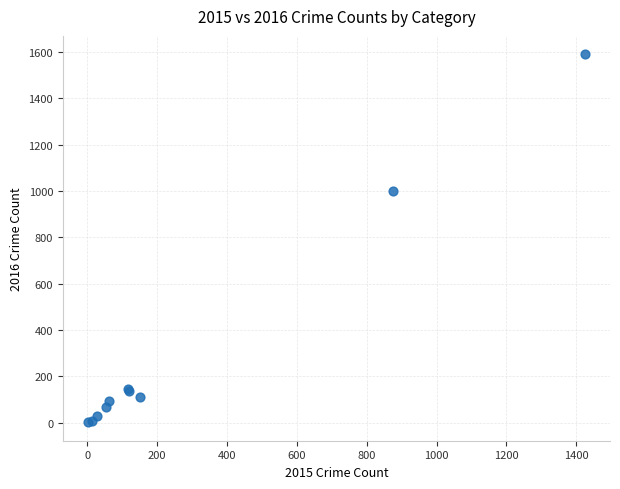

What Y value in the scatter plot is closest to 795?

999